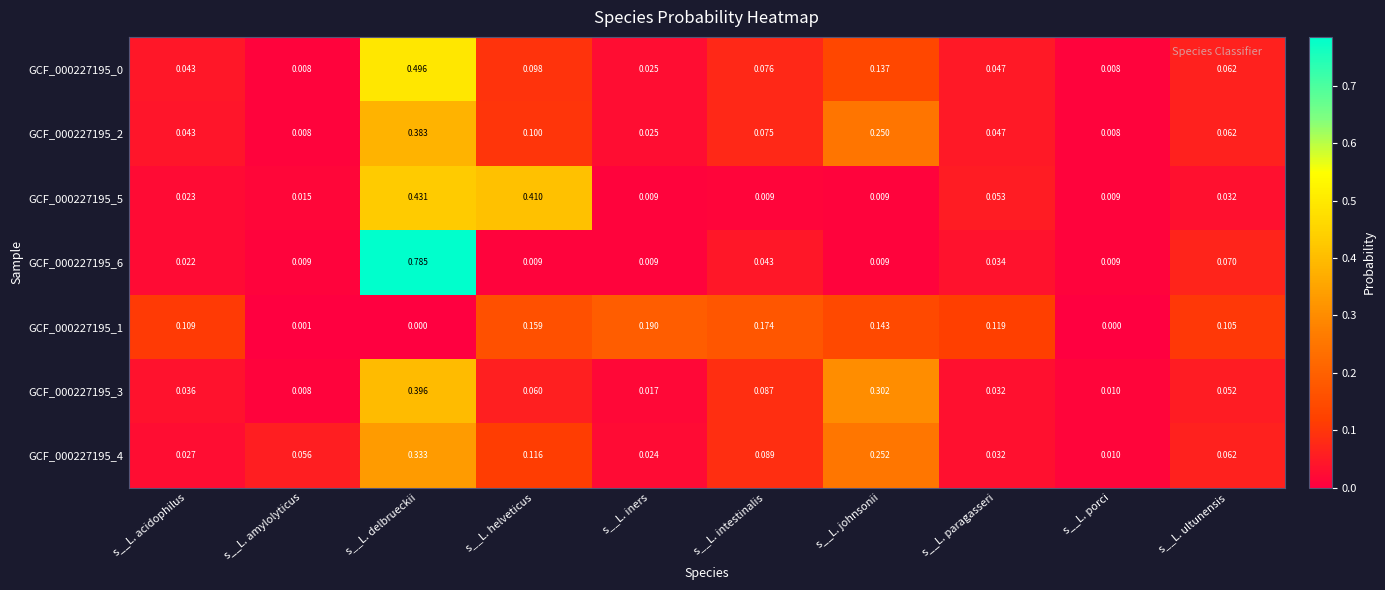

List the labels in order of GCF_000227195_4 value, largest first.

s__L. delbrueckii, s__L. johnsonii, s__L. helveticus, s__L. intestinalis, s__L. ultunensis, s__L. amylolyticus, s__L. paragasseri, s__L. acidophilus, s__L. iners, s__L. porci